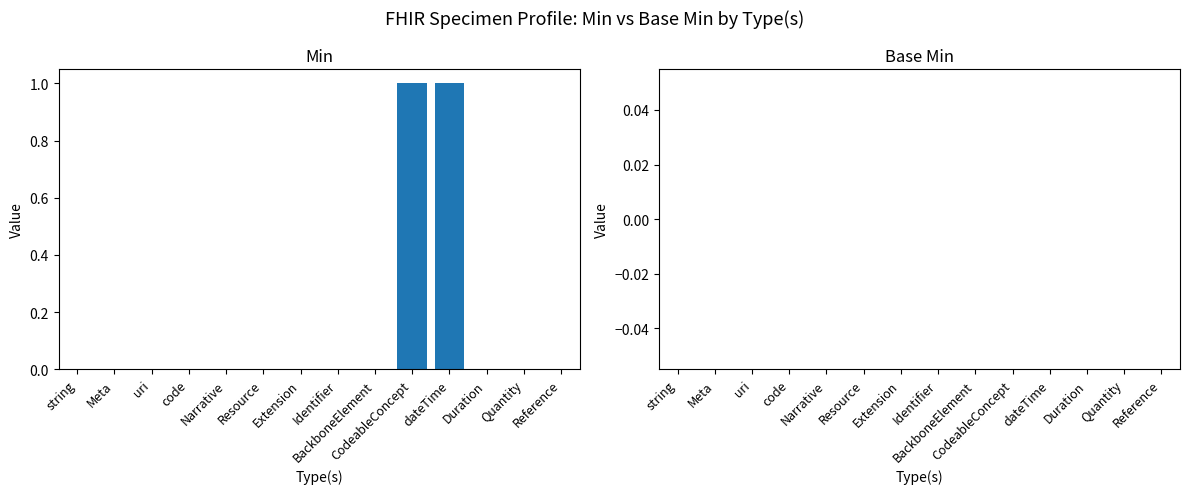

How many distinct data groups are displayed?

1